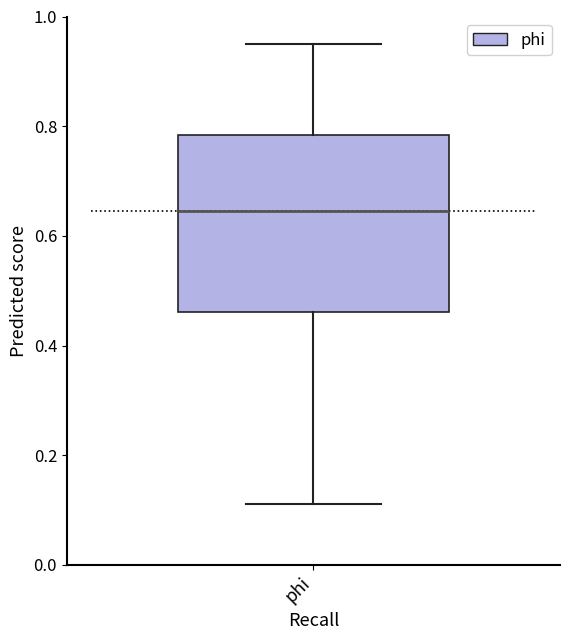

Read this box plot against the y-axis: the position of the median line, the range covered by the box, and the ends of both whiskers. The values are not printed on the chart, so give them approximately, as read against the axis.

median 0.64, box 0.46 to 0.78, whiskers 0.12 to 0.94